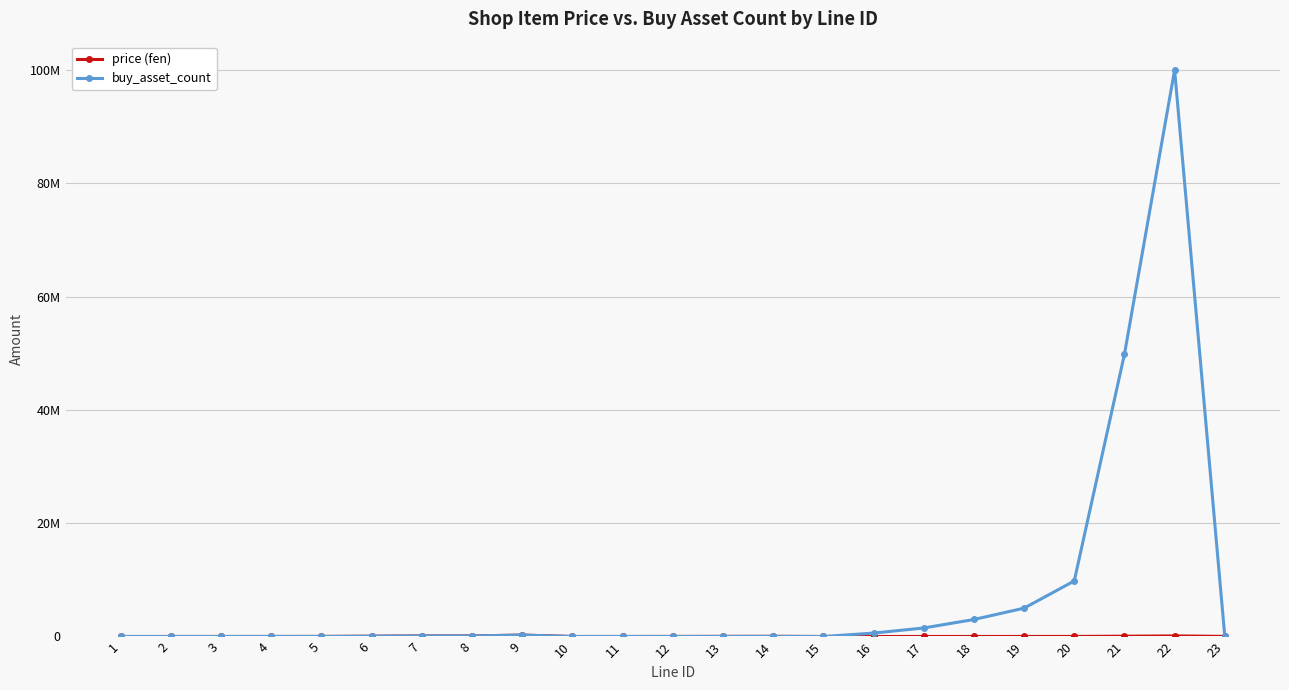

Where does the buy_asset_count series first go above 20400?

6